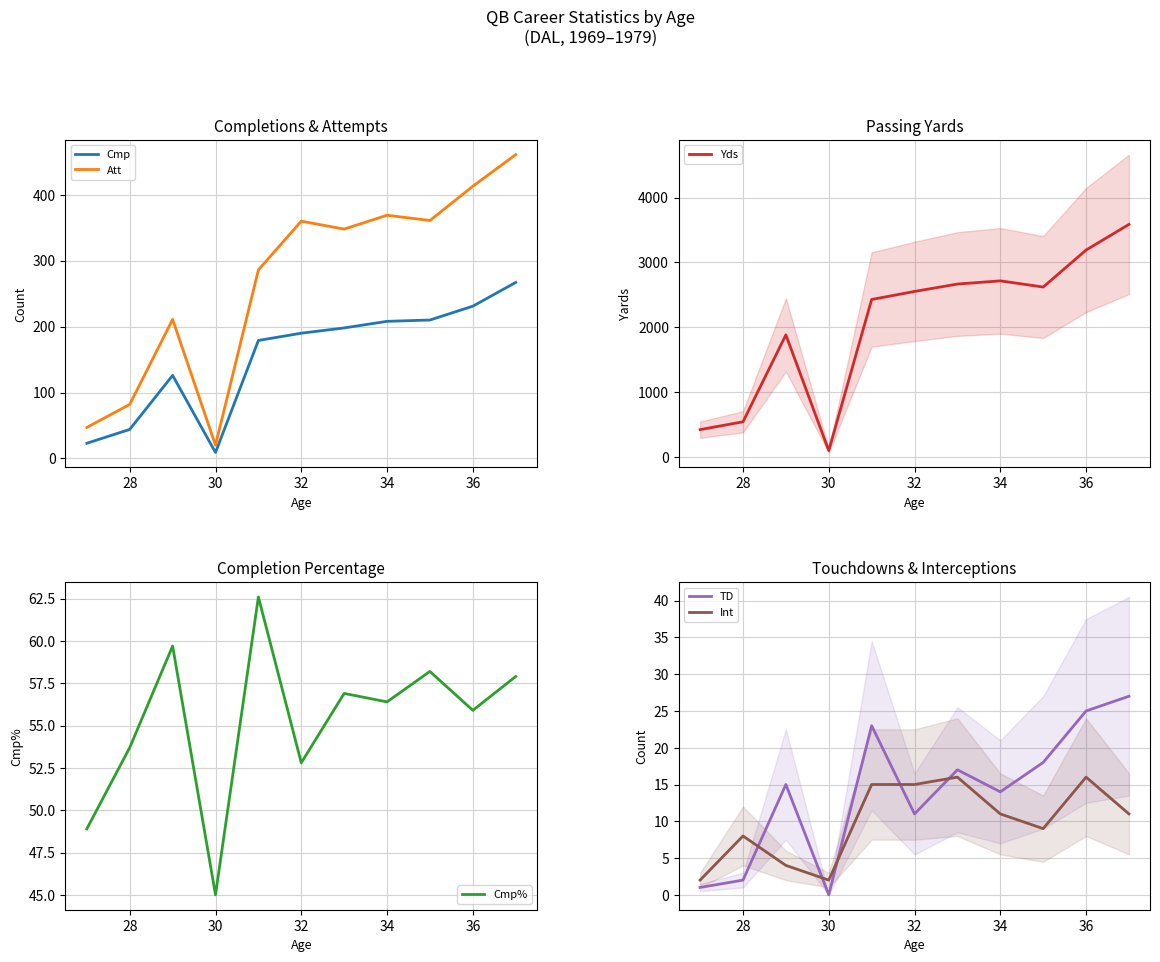

True or false: Cmp and Att intersect in this chart.

False